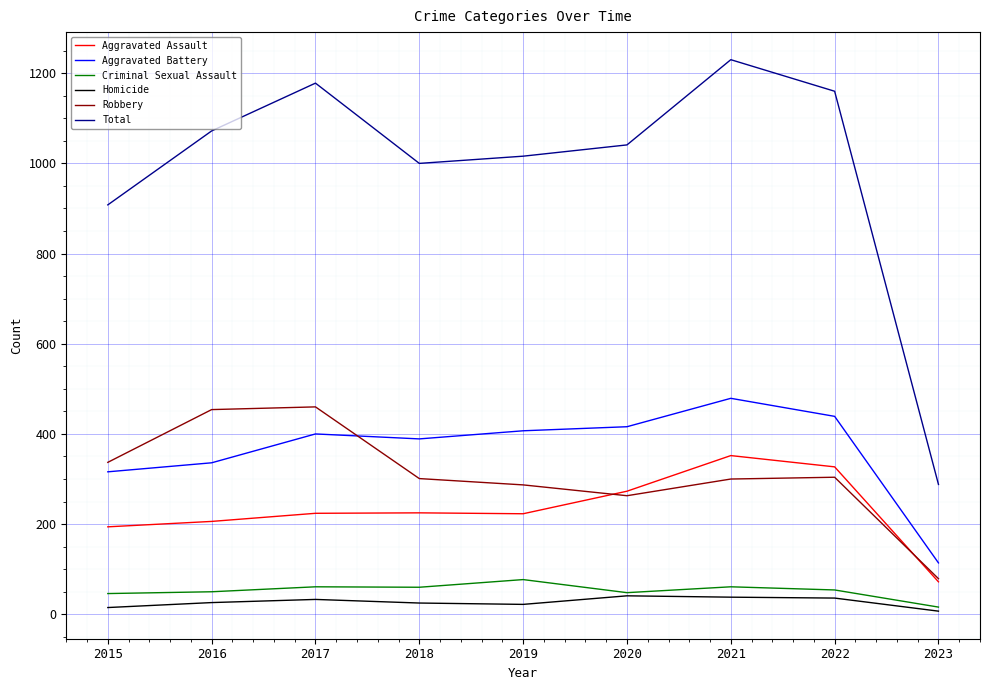

What is the spread (max minus min) of values at 2017?

1145